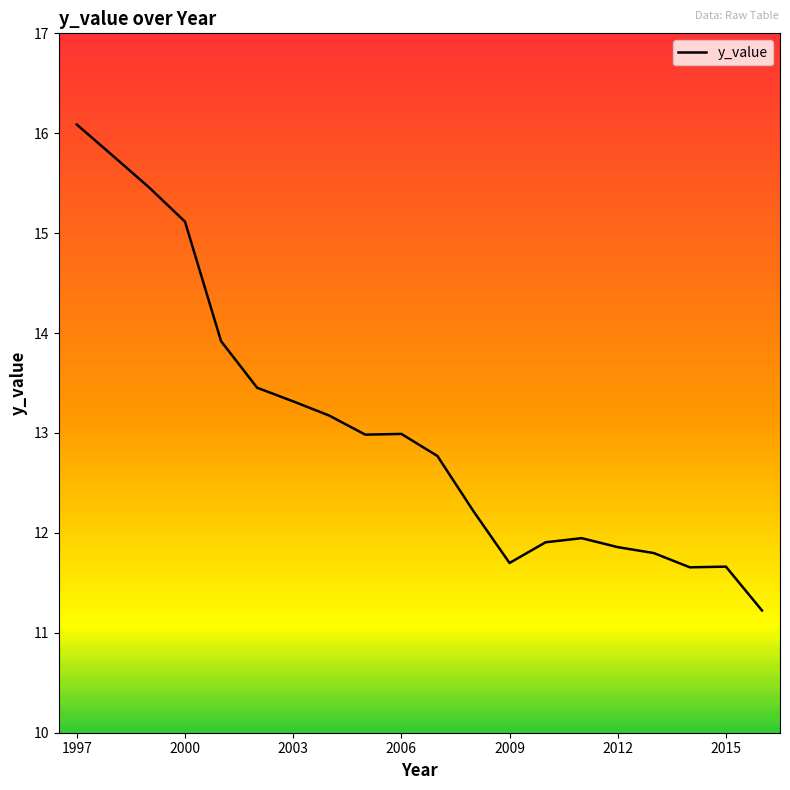

What is the maximum value shown in the chart?

16.1